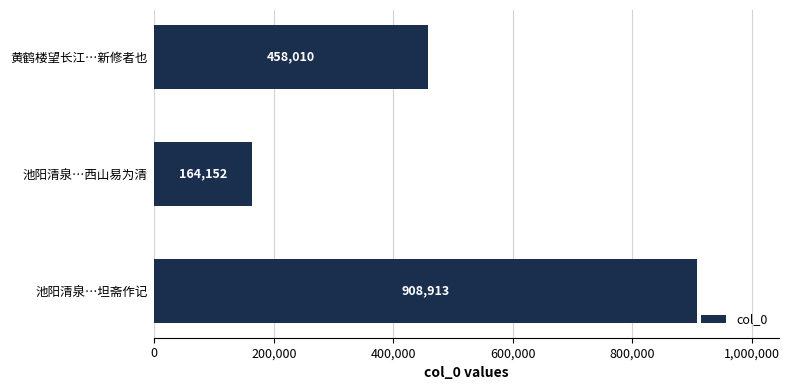

What is the difference between the maximum and minimum values?

744761